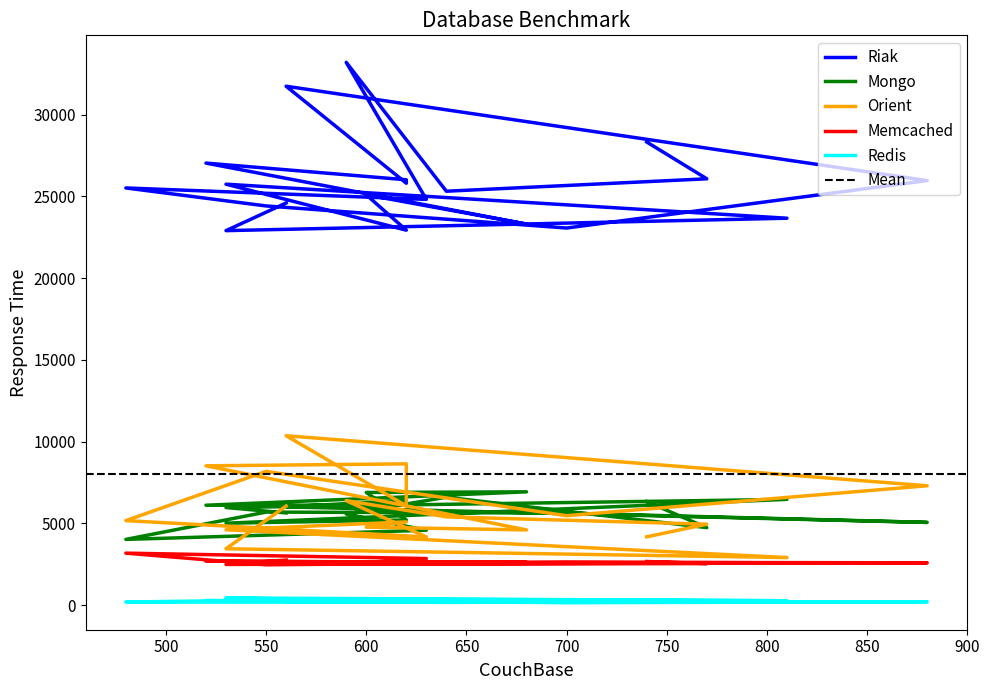

What is the average value of the Mongo series?

5750